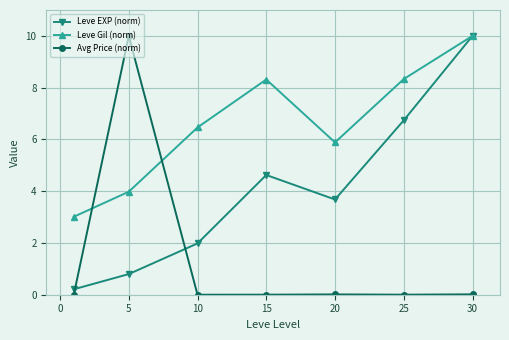

List the series in order of their overall mean, highest first.

Leve Gil (norm), Leve EXP (norm), Avg Price (norm)